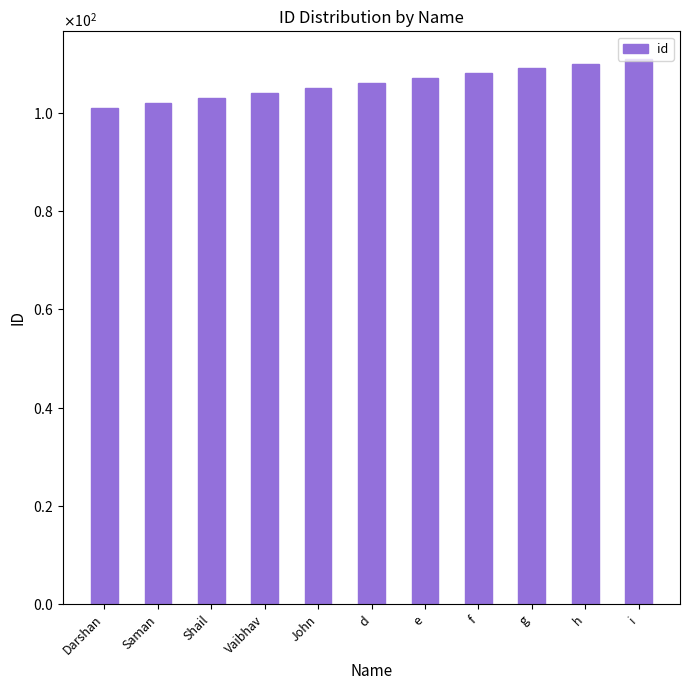

Reading left to right, extract all data points from this chart.

101	102	103	104	105	106	107	108	109	110	111